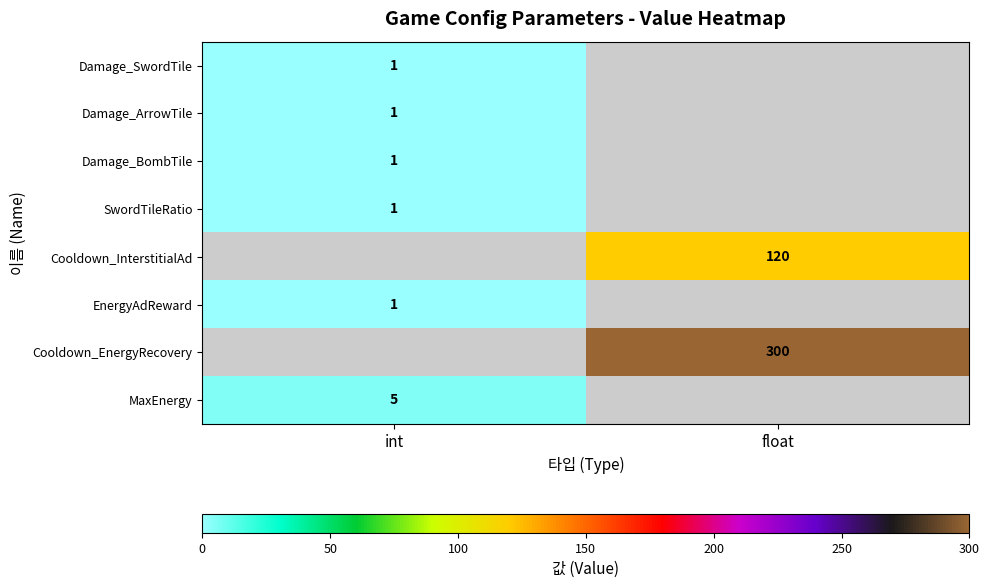

True or false: Damage_BombTile has a value of 0 at int.

False